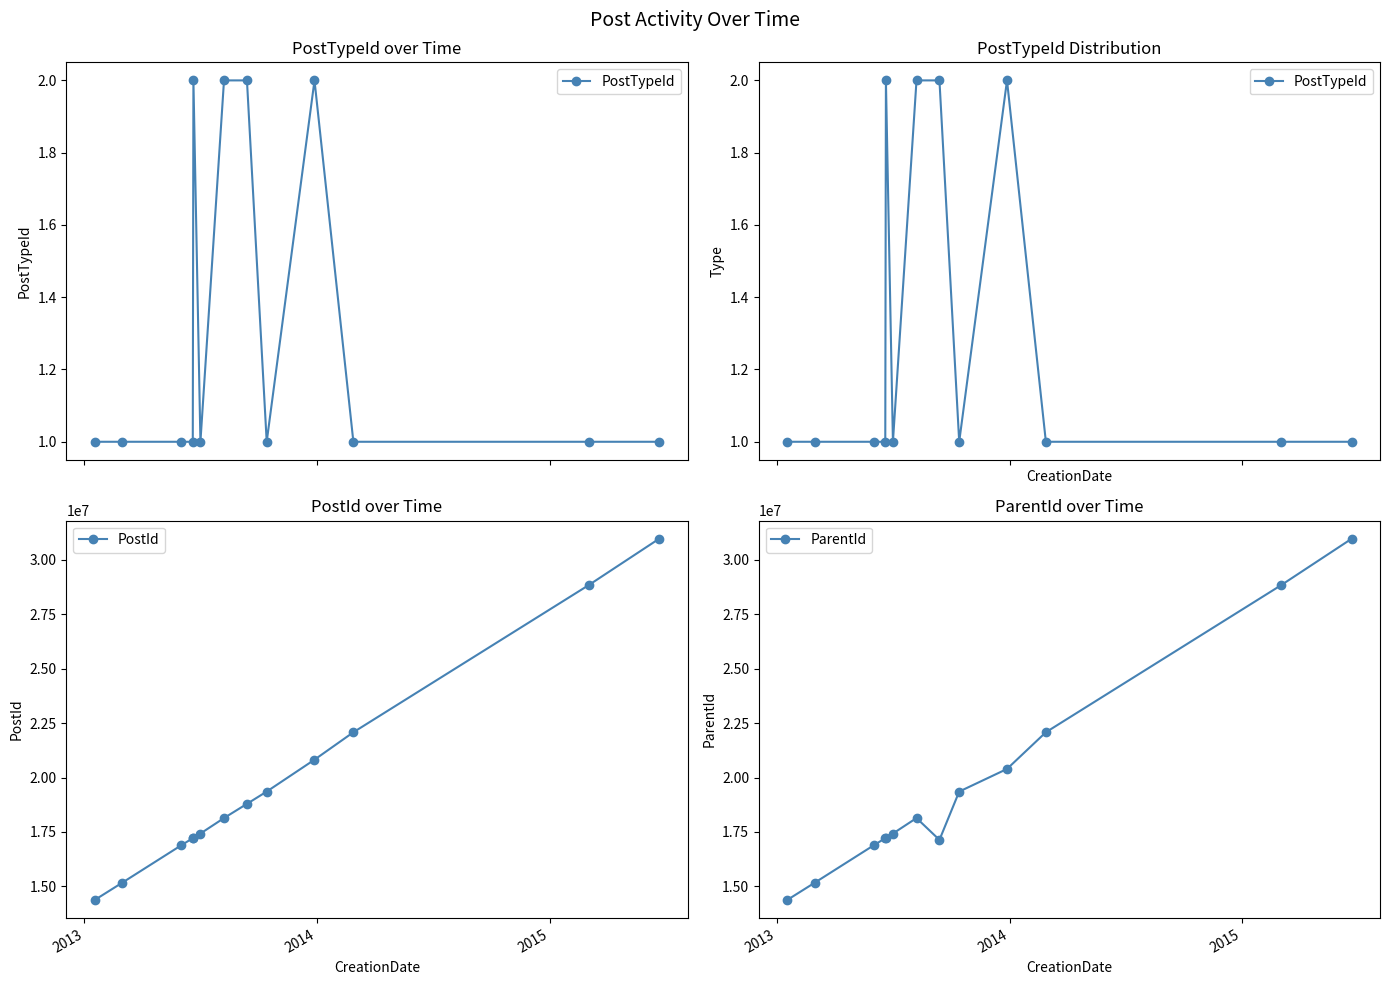

What is the value of the PostId point at the 6th from the left?

17426049